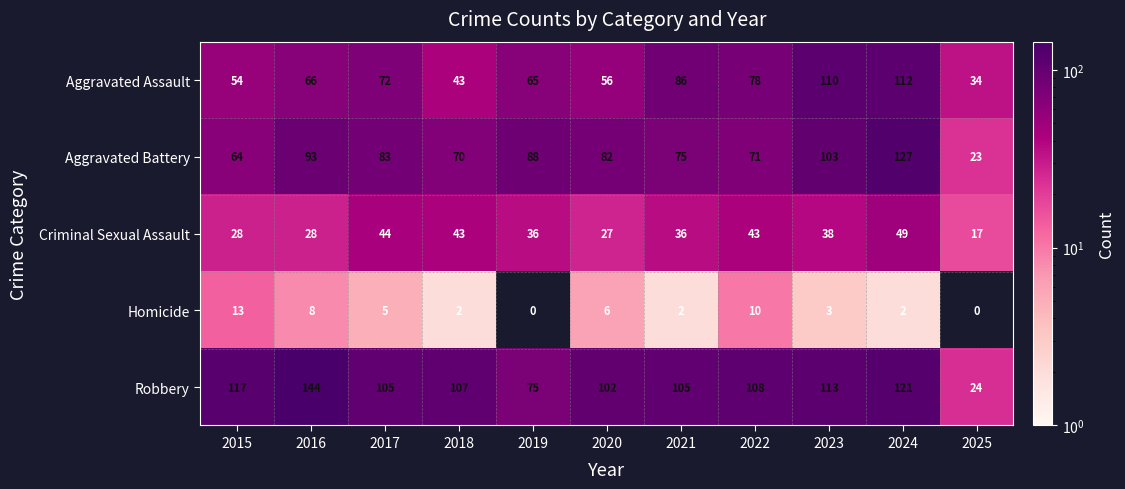

What is the total value across all series at 2019?

264